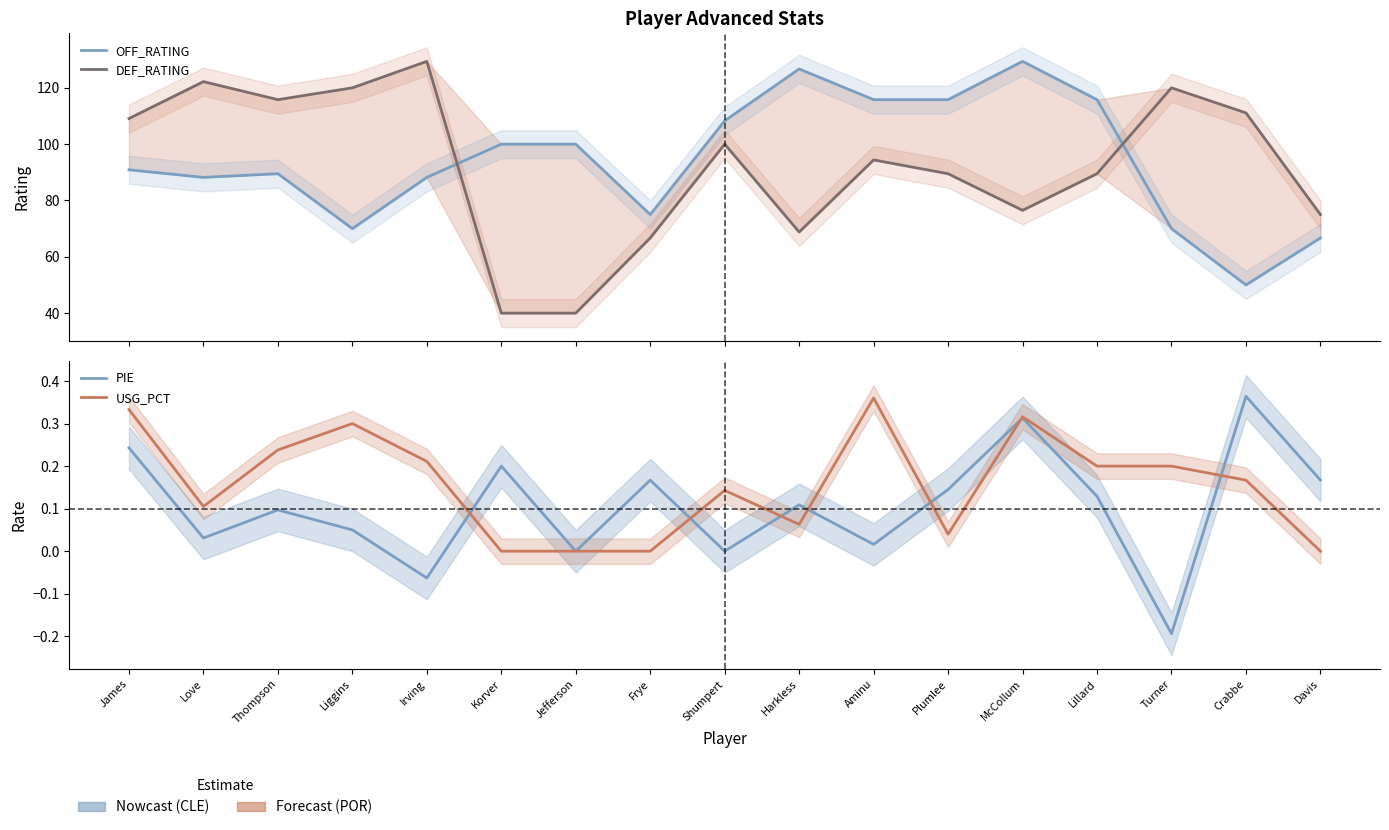

List the series in order of their peak value, highest first.

OFF_RATING, DEF_RATING, PIE, USG_PCT